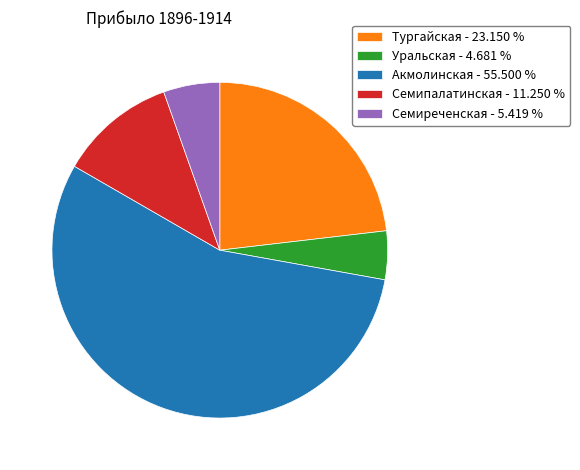

Combined, do Акмолинская and Тургайская account for over 50%?

Yes